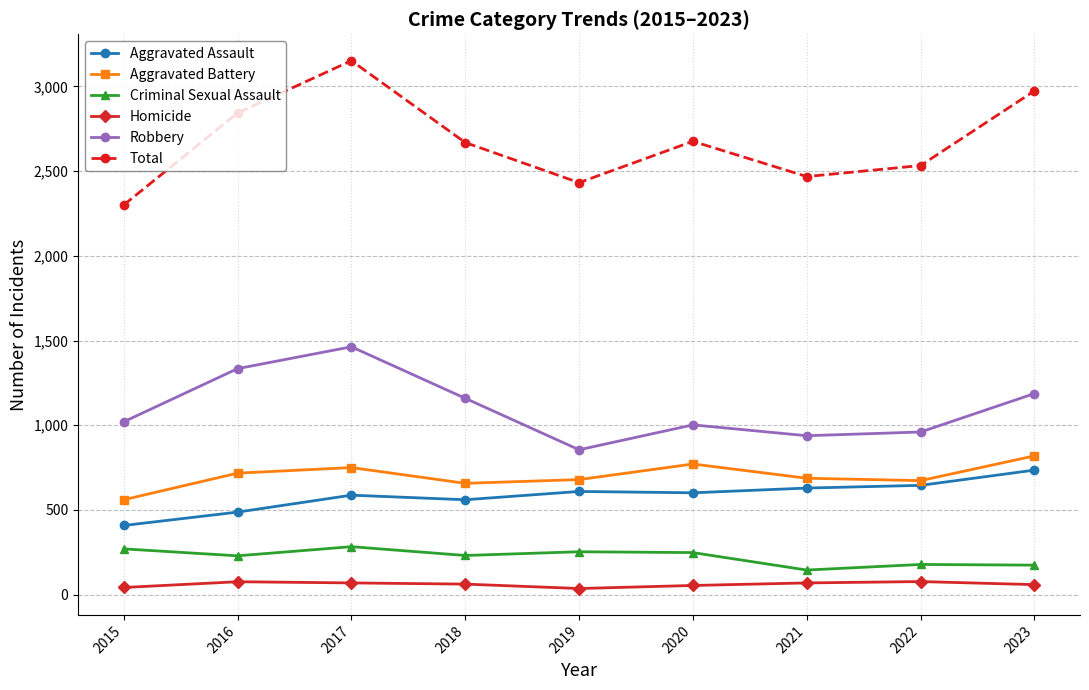

At which category does Aggravated Assault reach its first local valley?

2018